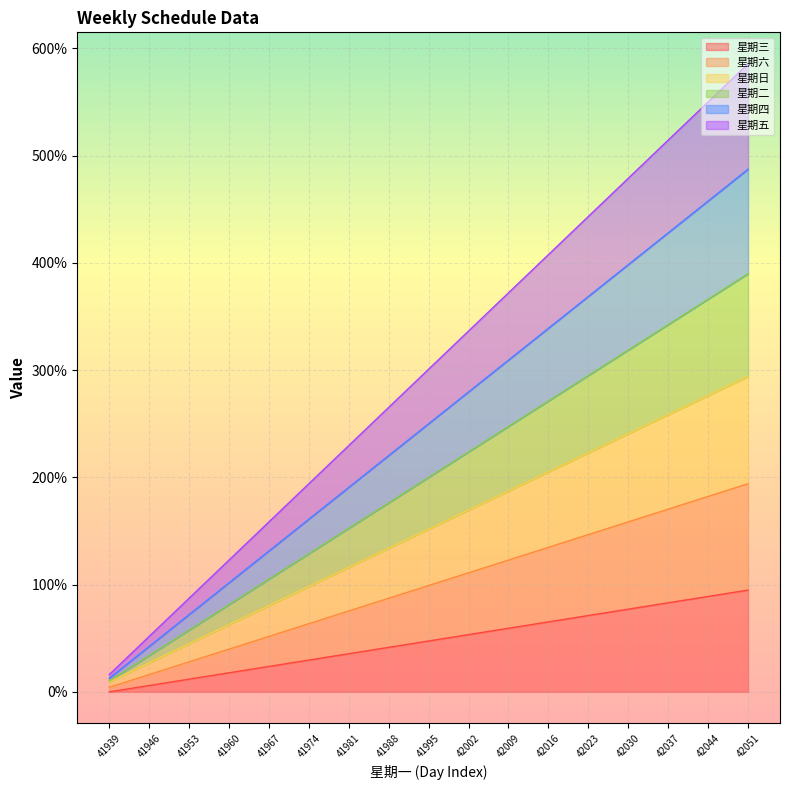

What is the maximum value for 星期三?

94.9